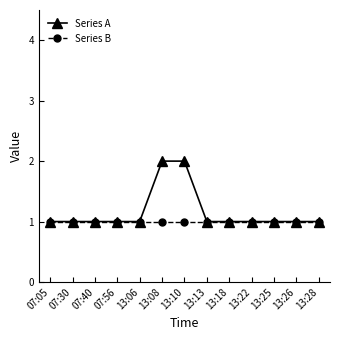

What is the greatest value displayed?

2